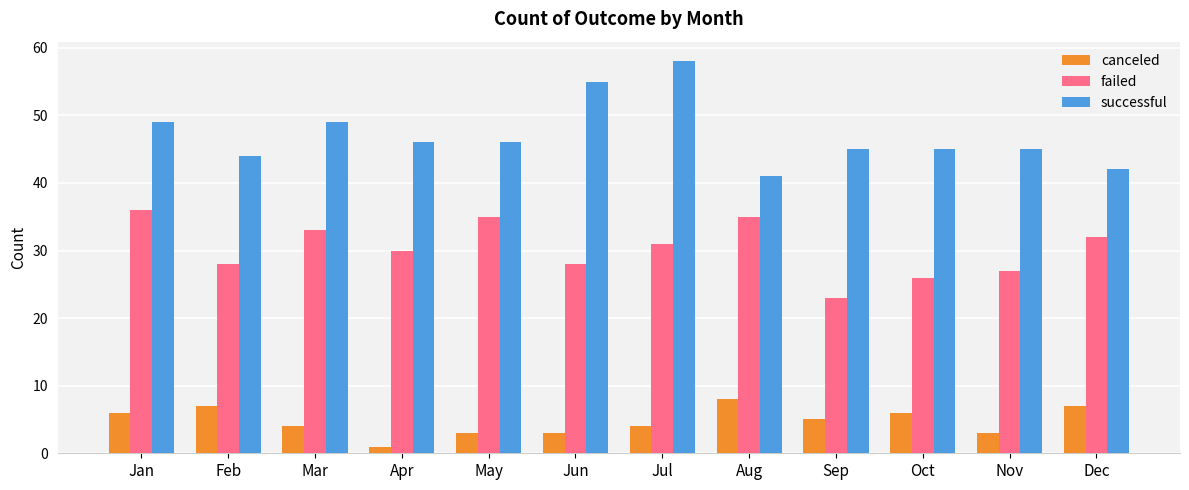

What is the average value of the failed series?

30